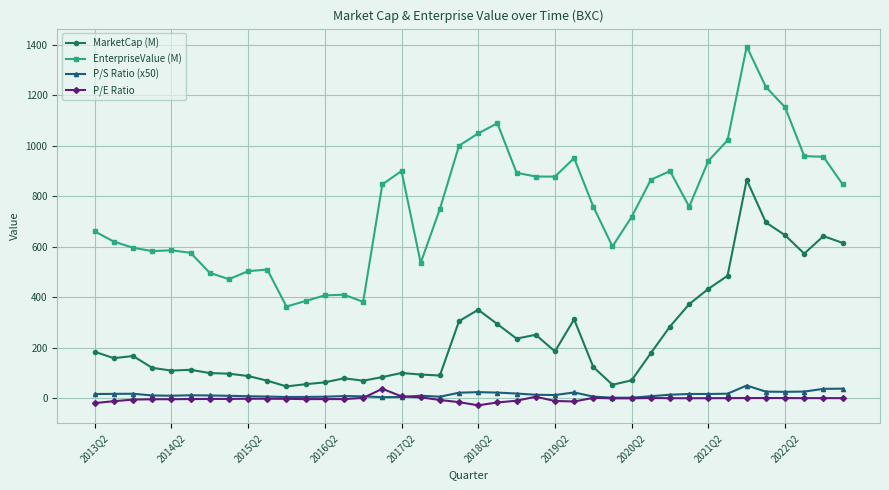

Does the chart display data point markers on the line(s)?

Yes